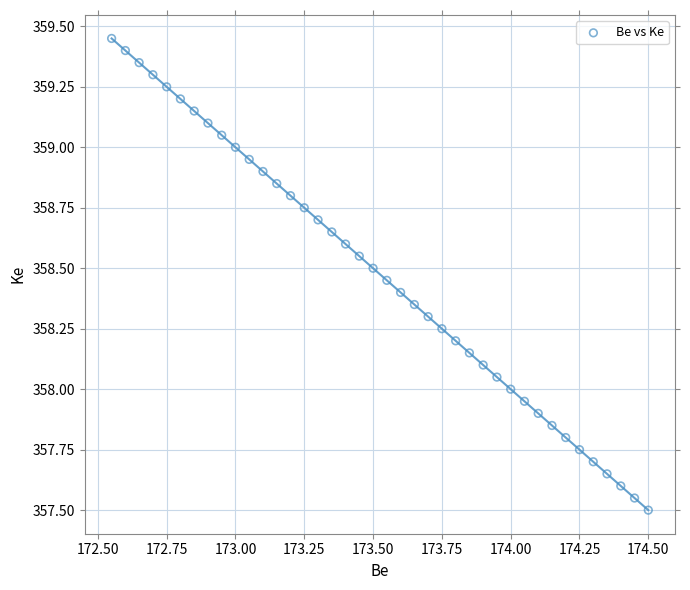

What is the range of X values (max minus min)?

1.9